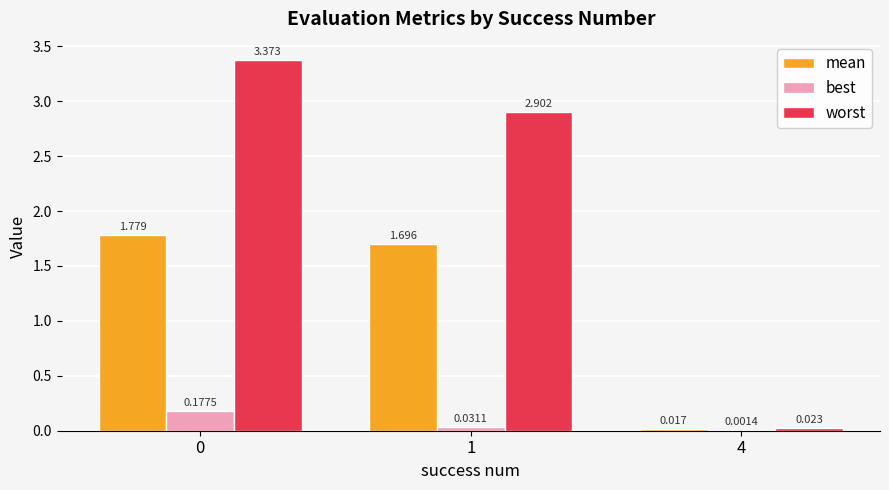

Which series changed the most between 1 and 4?

worst